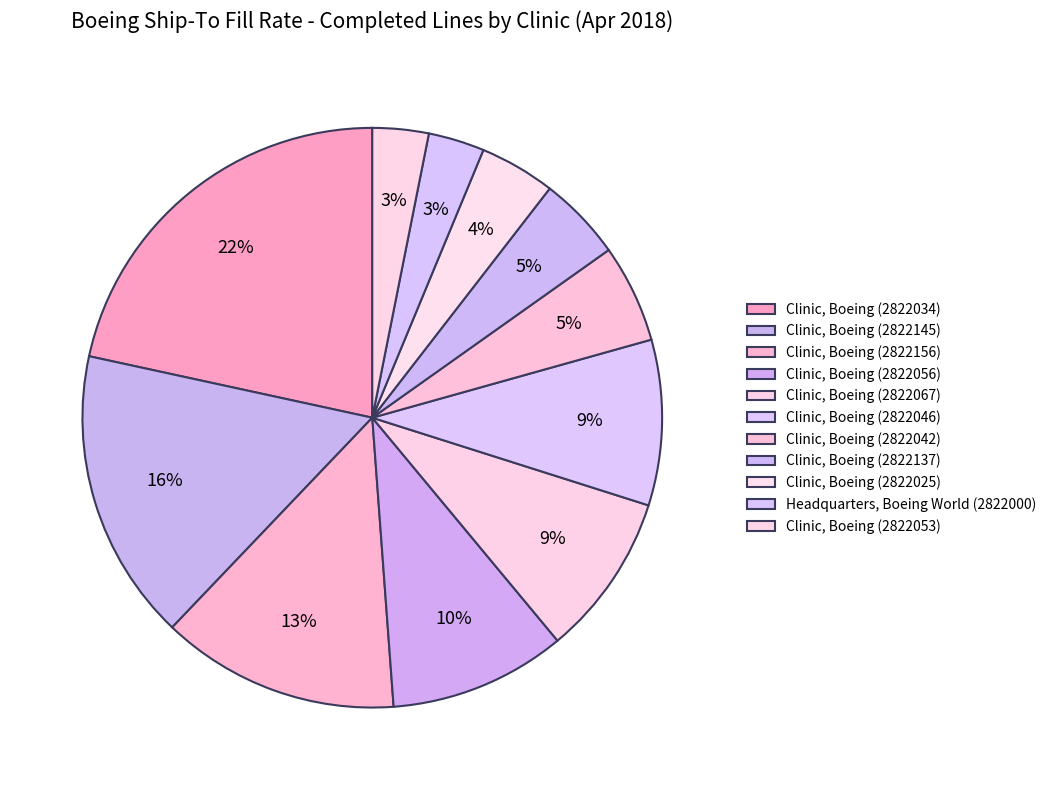

Which slice is the largest?

Clinic, Boeing (2822034)